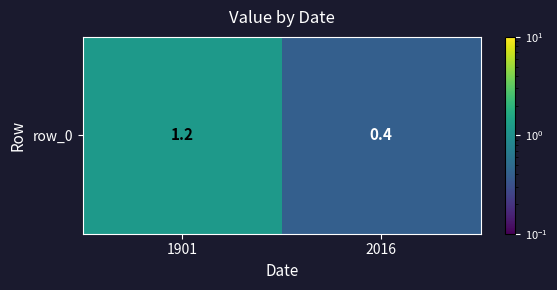

The chart shows a value of 0.4 at 2016. True or false?

True